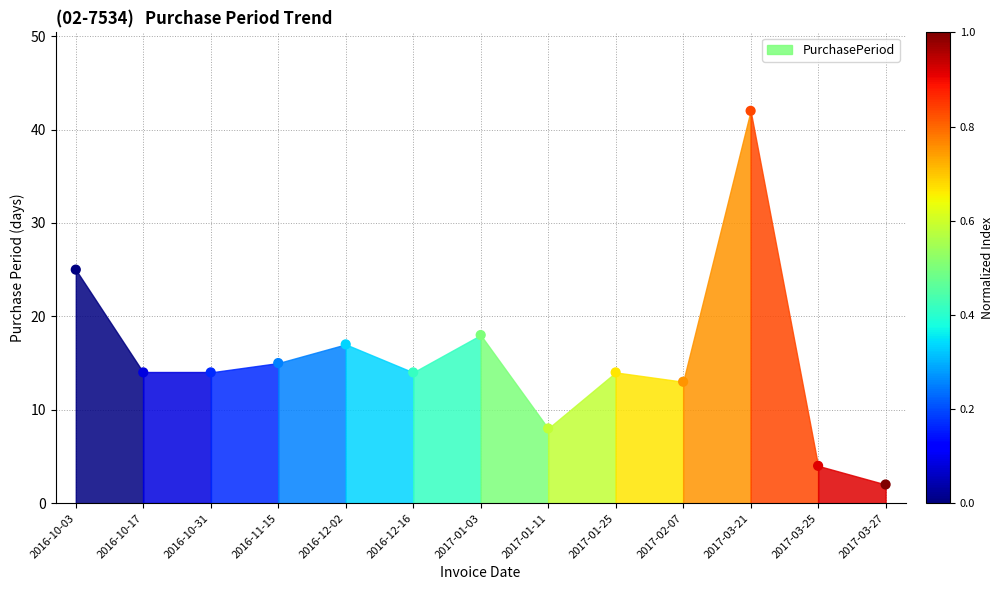

What Y value in the scatter plot is closest to 22?

25